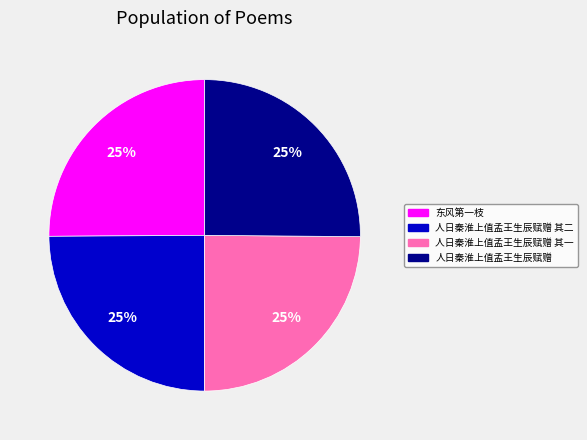

Is there a majority slice in this chart?

No